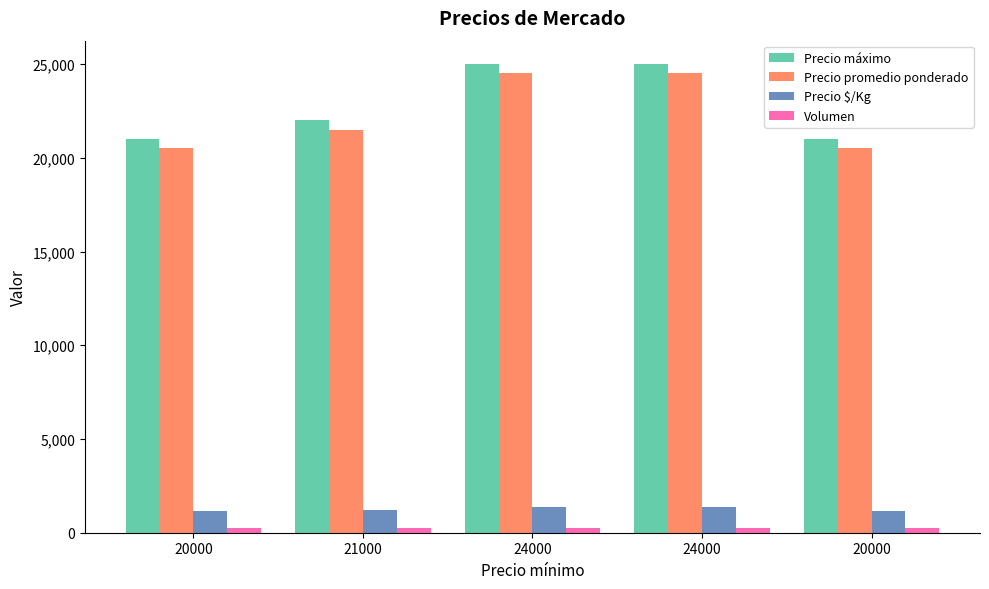

Between 20000 and 24000, which series saw the biggest shift?

Precio máximo